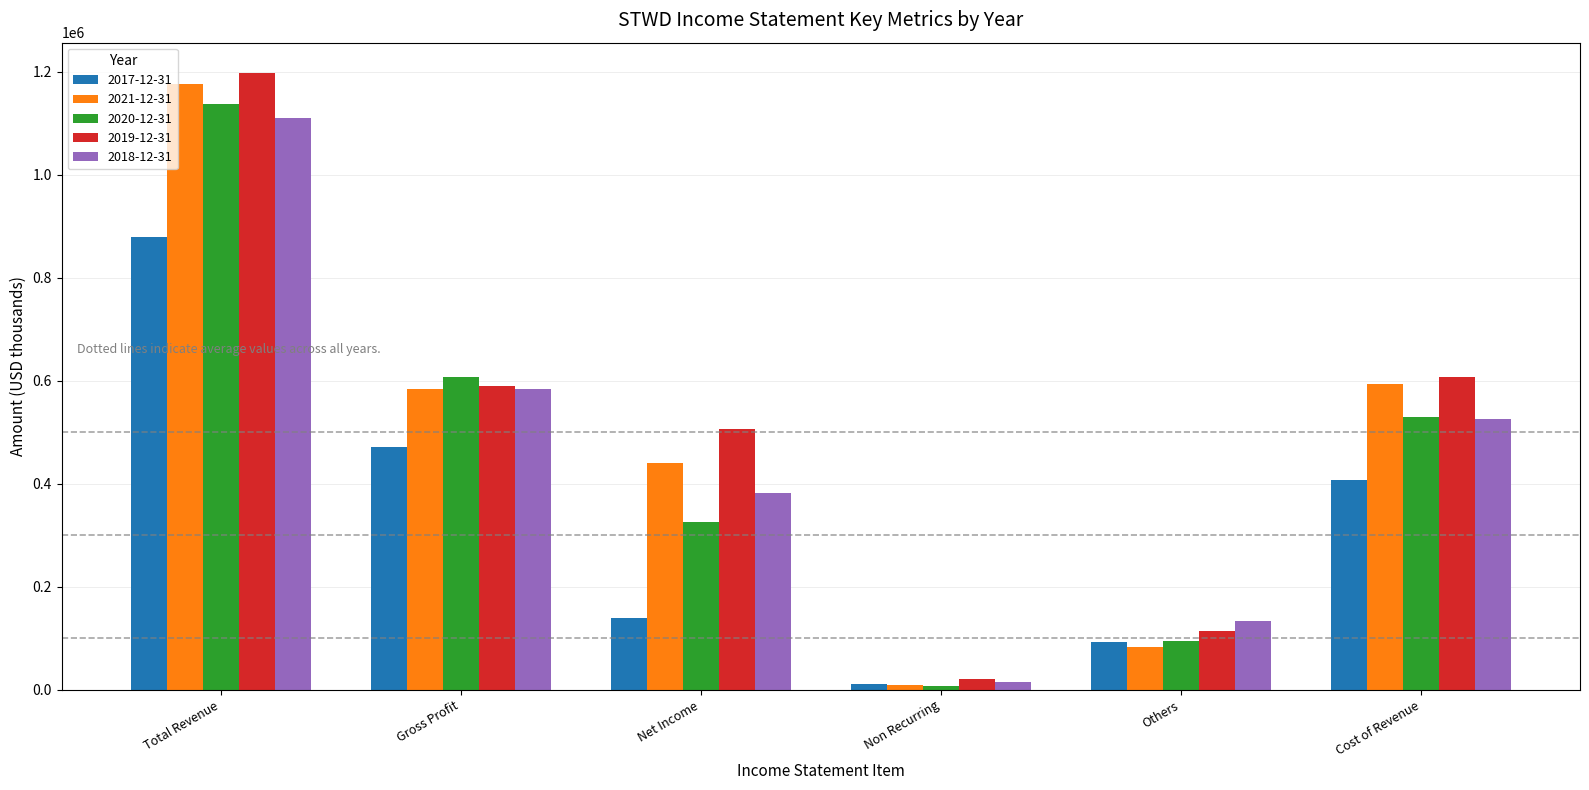

At how many categories does at least one series exceed 348432?

4